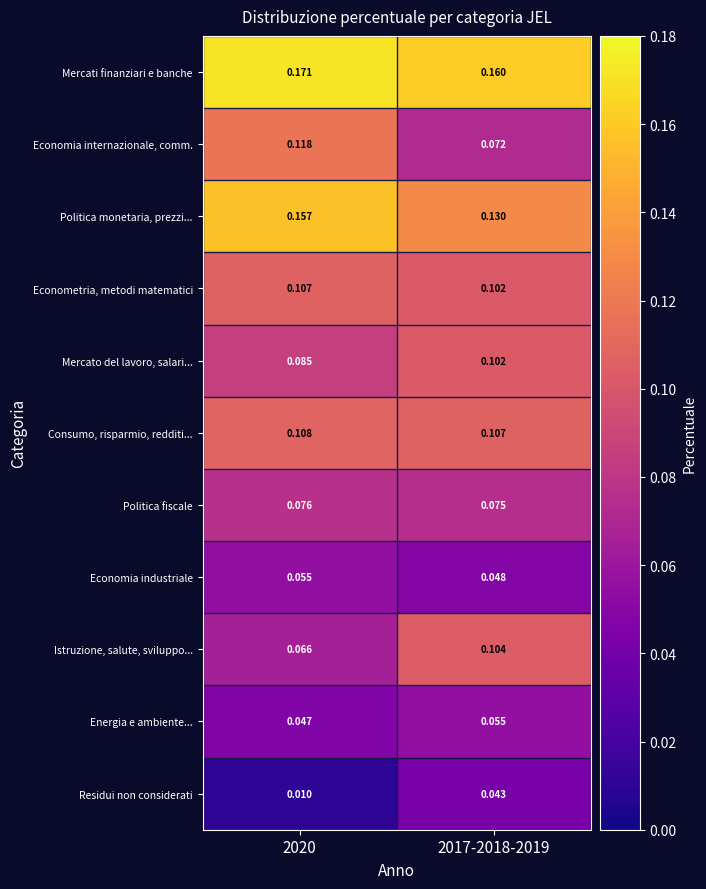

What is the total value across all series at 2020?

1.0